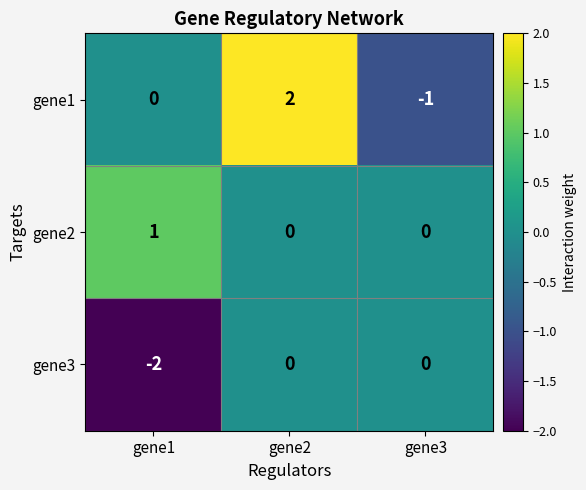

Is the value of gene3 at gene1 greater than the value of gene1 at gene2?

No